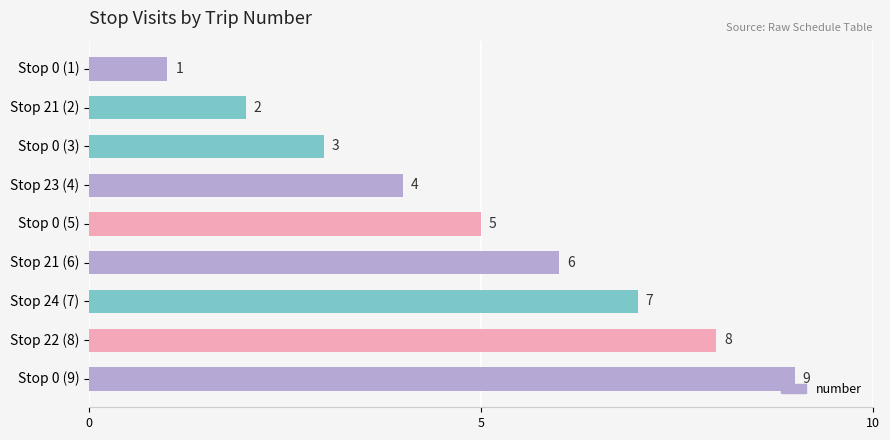

At which label is the value closest to 5?

Stop 0 (5)